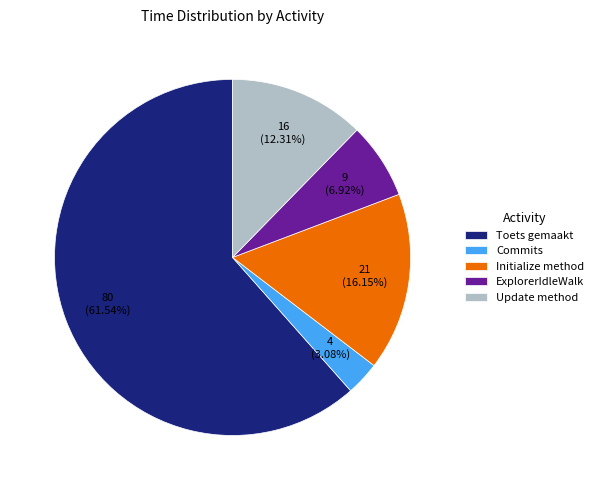

Between ExplorerIdleWalk and Initialize method, which is larger?

Initialize method